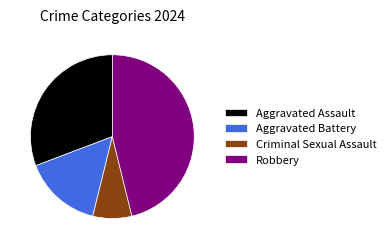

Is it true that Robbery is 51% of the pie?

False